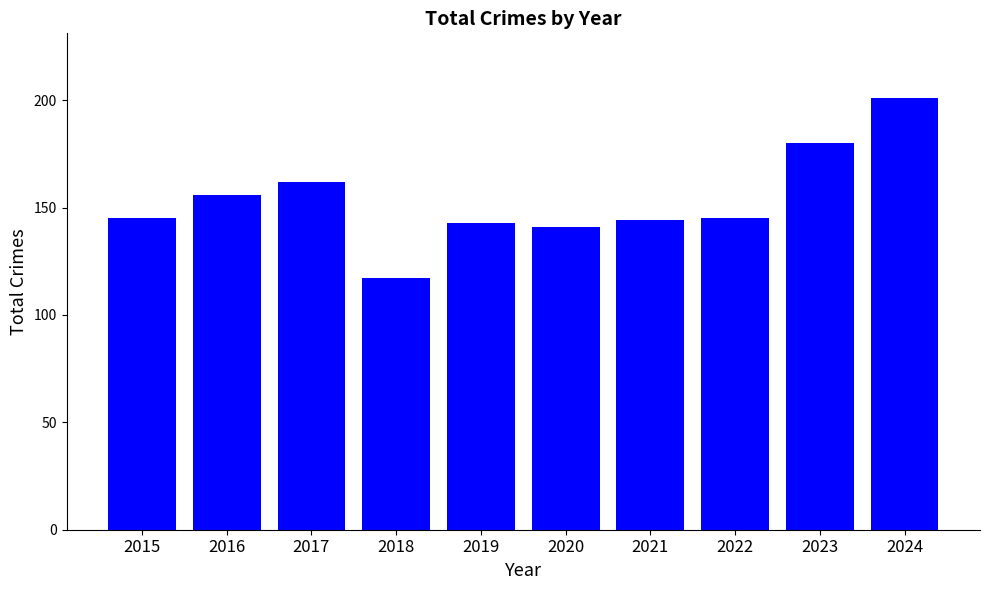

What is the sum of all values?

1534